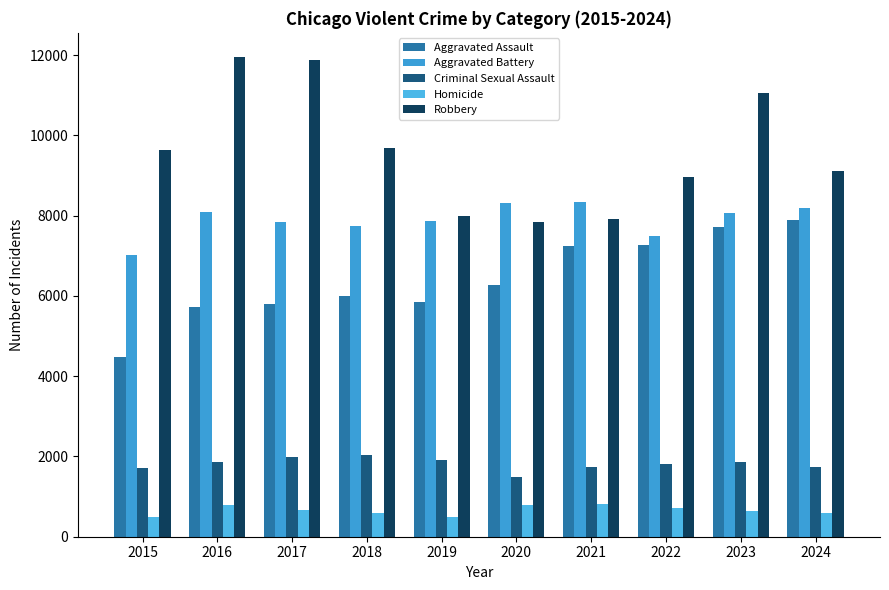

The value of Homicide at 2017 is 265. True or false?

False